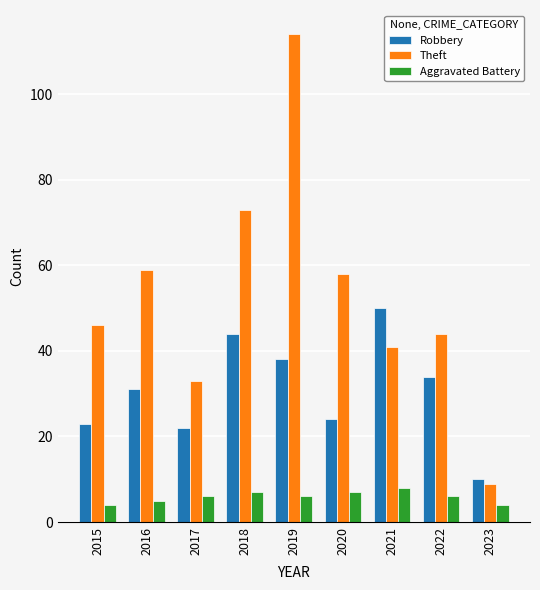

At 2021, list the series in order from largest to smallest.

Robbery, Theft, Aggravated Battery